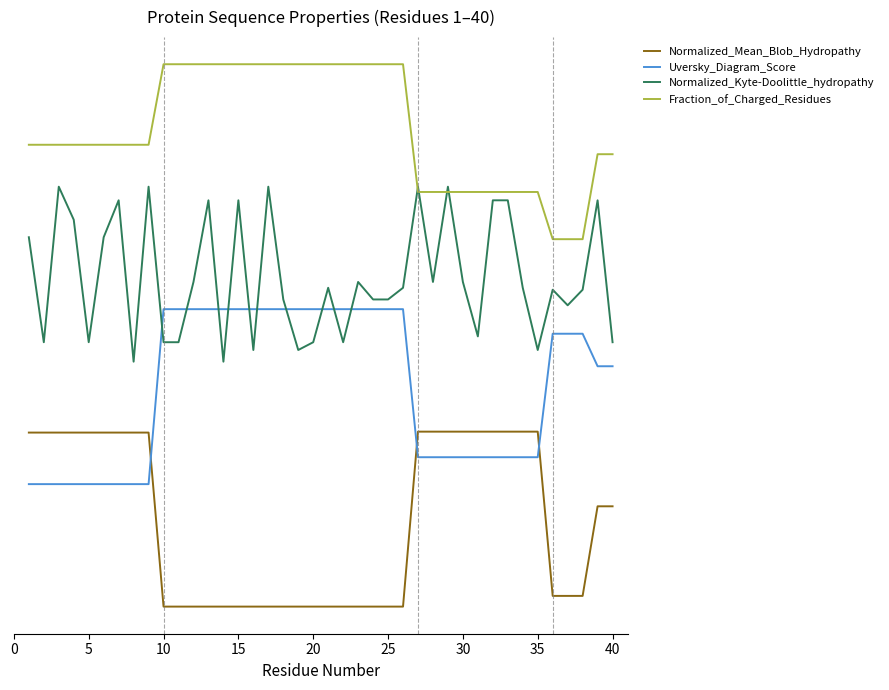

Does the chart have visible grid lines?

No